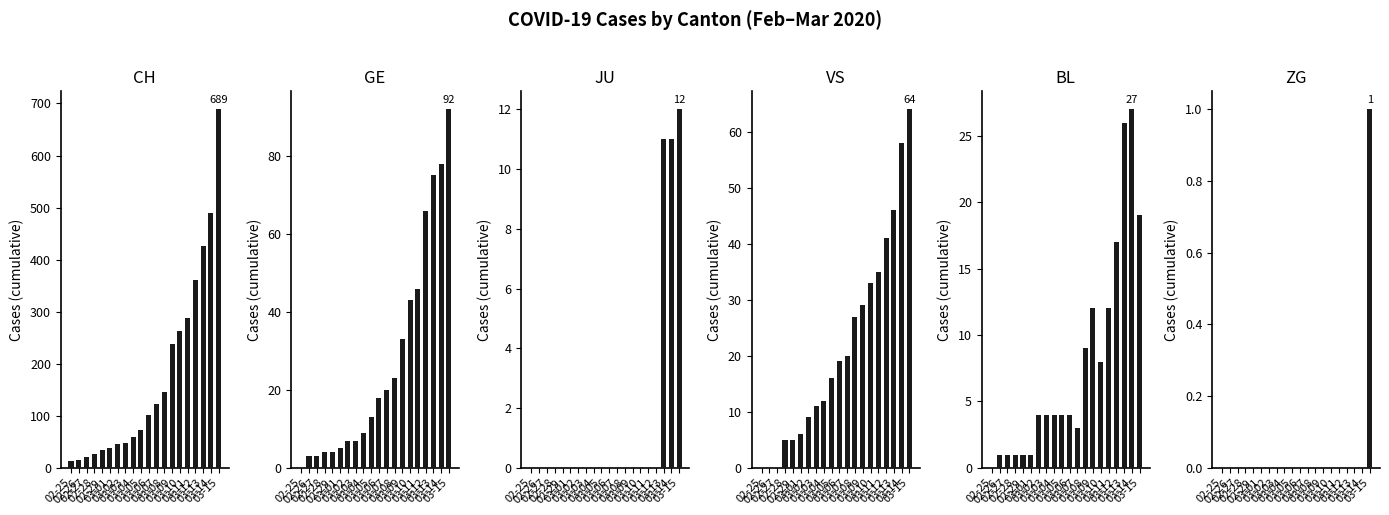

What is the total value across all series at 03-13?

585